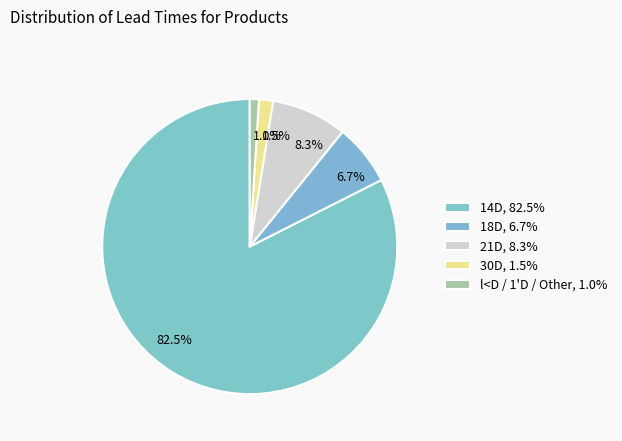

What is the ratio of the value at 82.5% to the value at 8.3%?

9.9